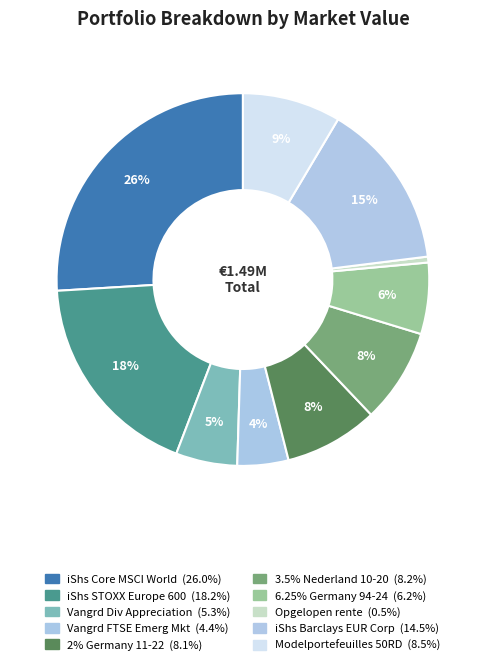

How many slices are in this pie chart?

10